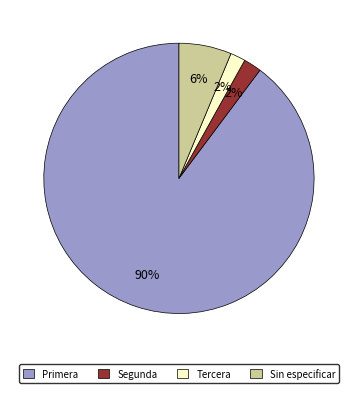

Does any single category account for the majority?

Yes